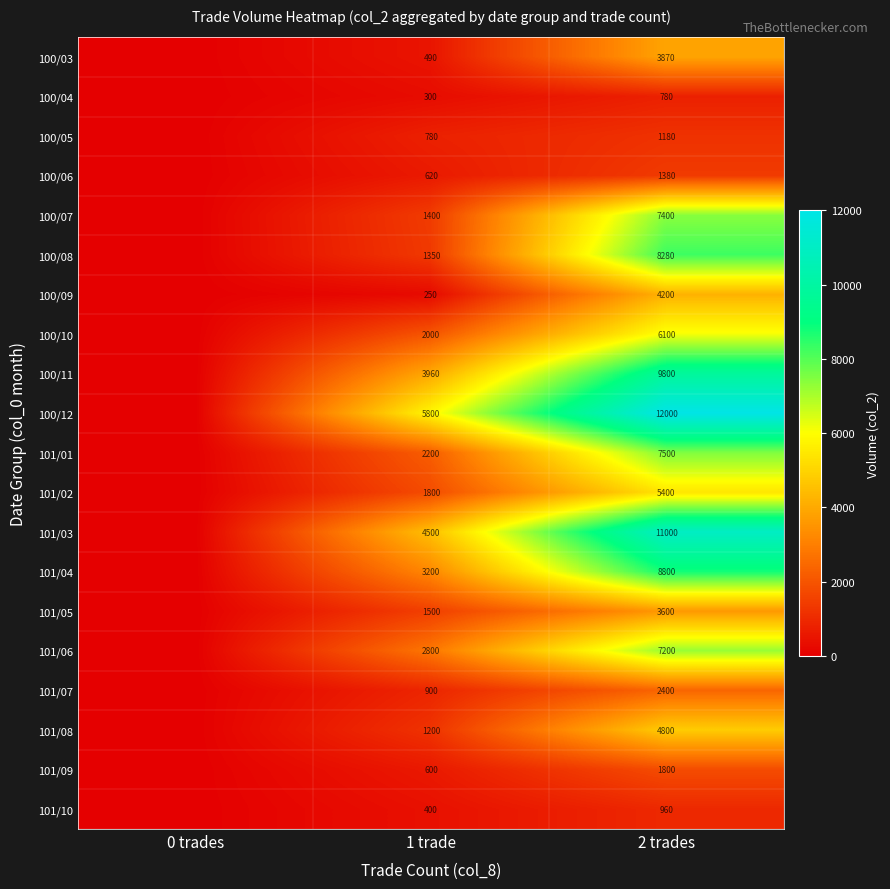

What is the sum of the 101/01 values at 2 trades and 1 trade?

9700